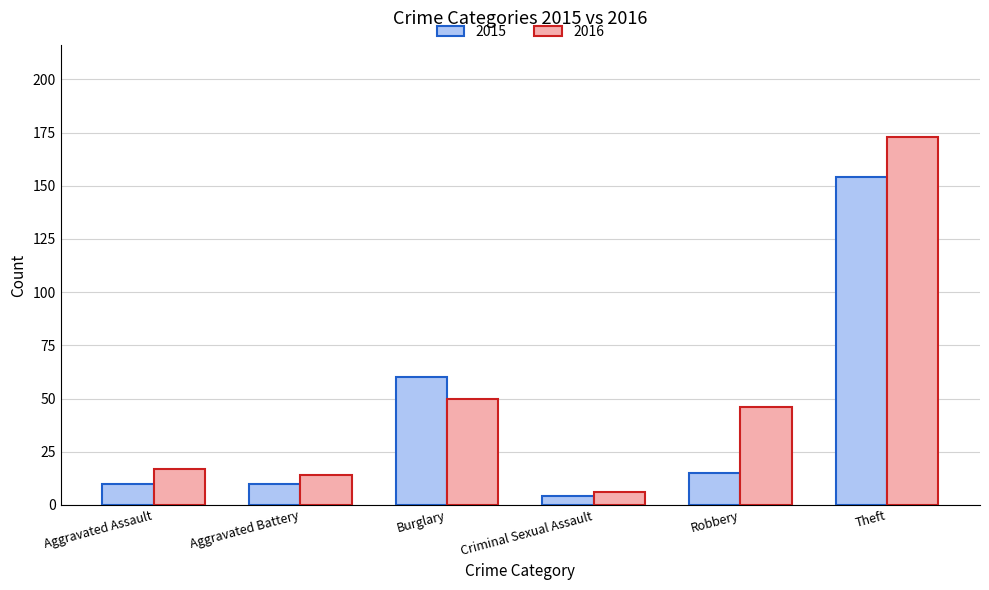

Which series has the largest range (max minus min)?

2016